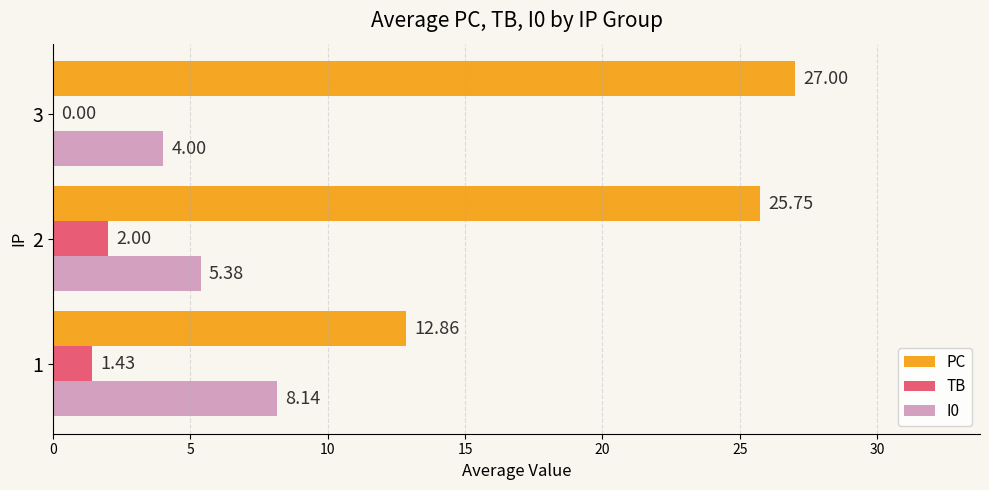

Is the value of I0 at 2 greater than the value of TB at 1?

Yes